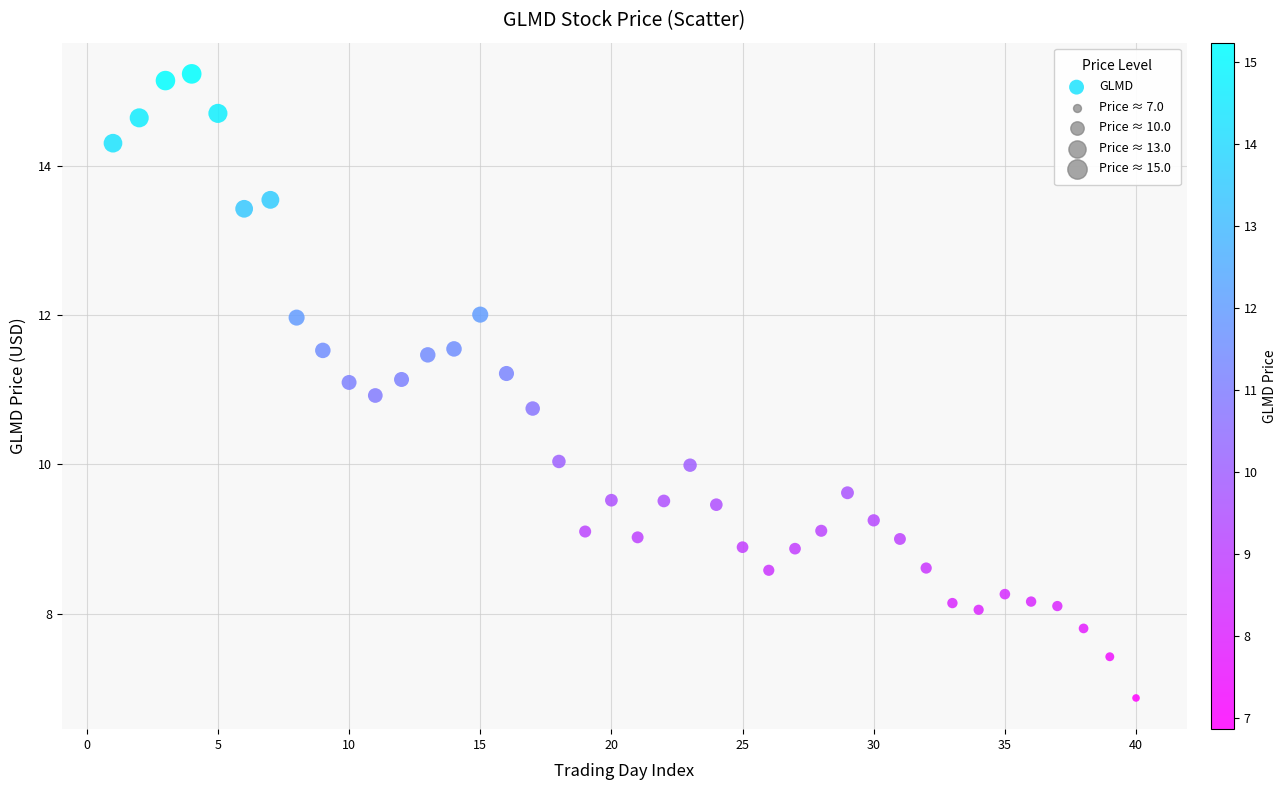

What is the range of Y values (max minus min)?

8.4